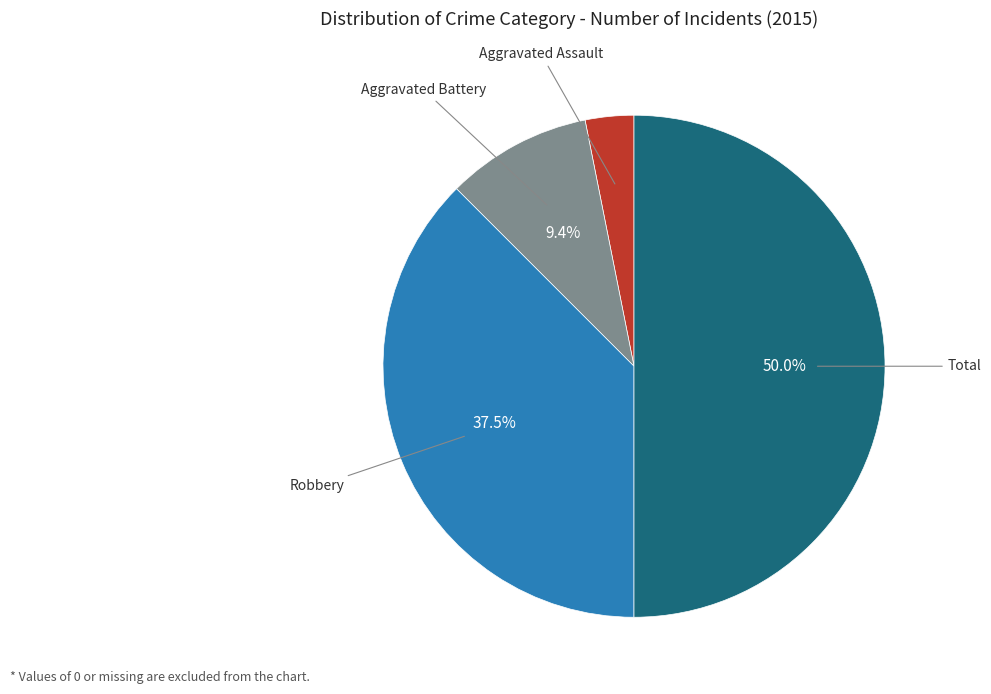

To the nearest percent, what is the combined percentage of Total and Robbery?

88%